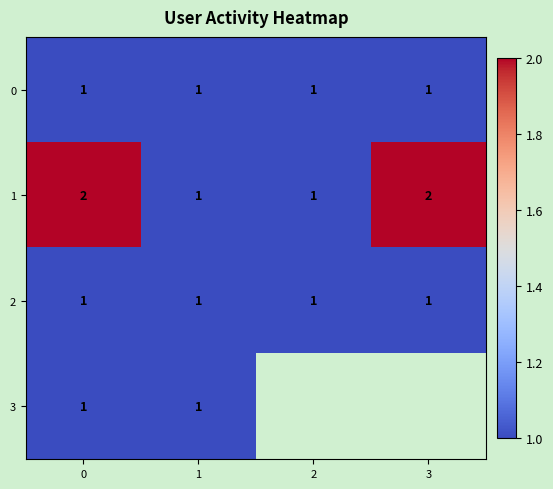

Which series changed the most between 0 and 1?

1